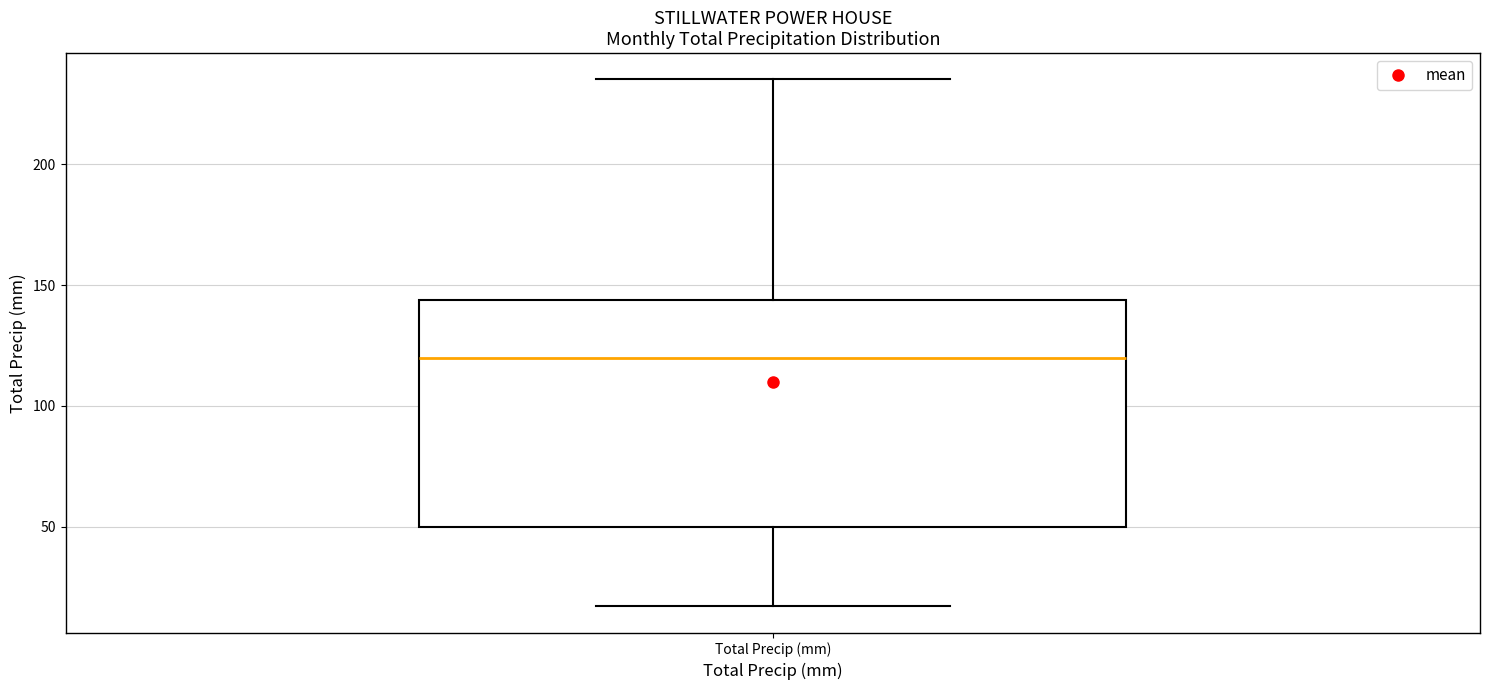

Transcribe this box plot: give where the median line is, the range the box spans, and where the two whiskers end, as read against the y-axis. The values are not printed on the chart, so give them approximately, as read against the axis.

median 120, box 50 to 145, whiskers 15 to 235